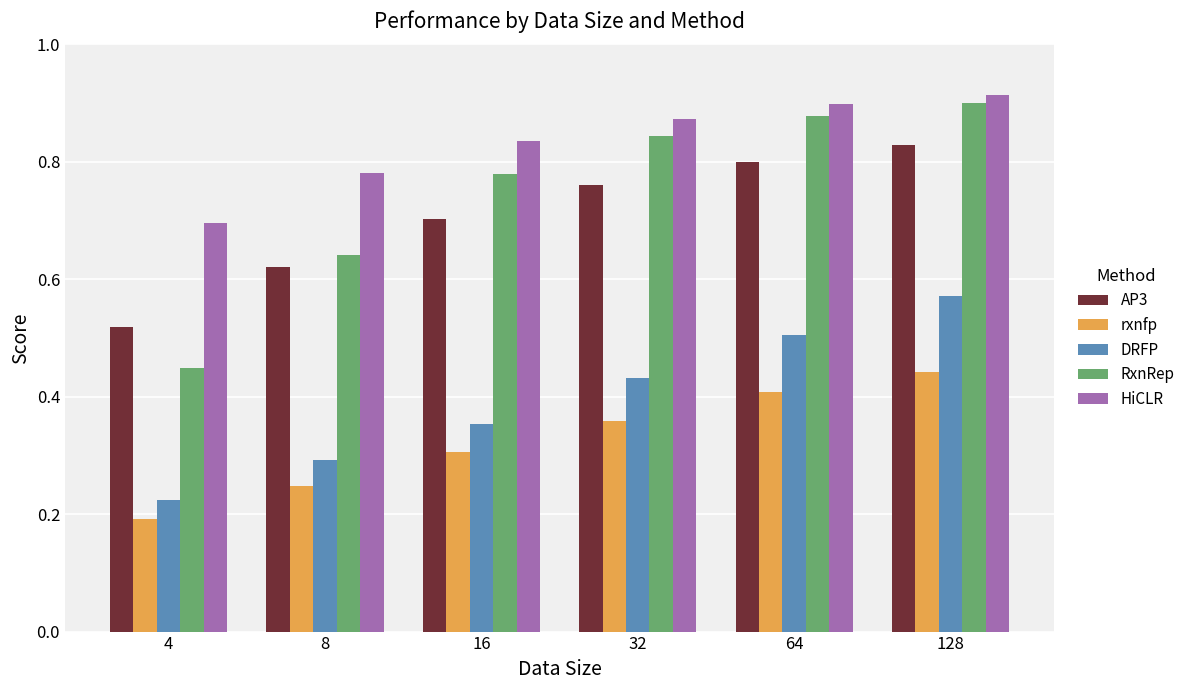

How many RxnRep values are between 0 and 1?

6